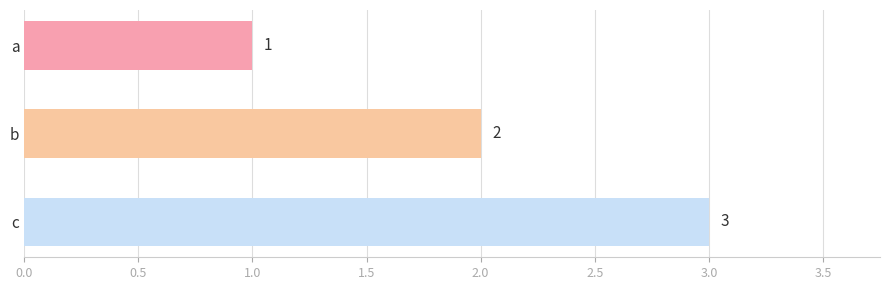

What is the value of the 3rd bar from the top?

3